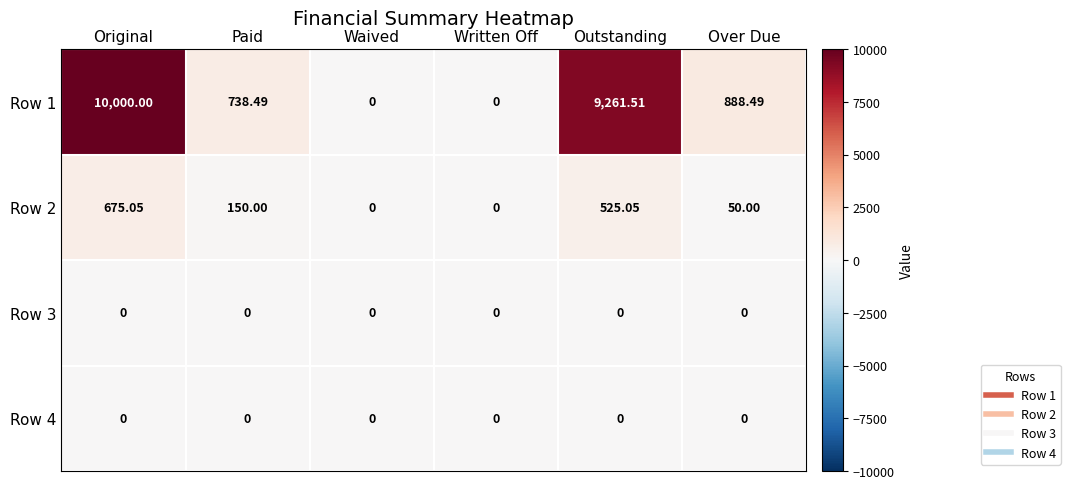

Which category has the highest value in the Row 1 series?

Original